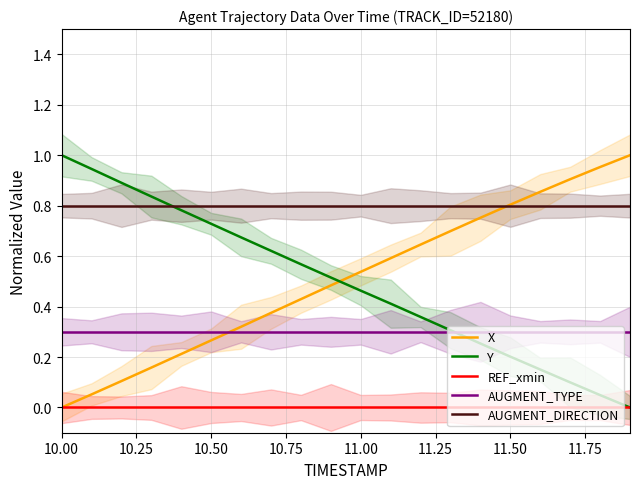

The value of AUGMENT_TYPE at 10.50 is 0.3. True or false?

True